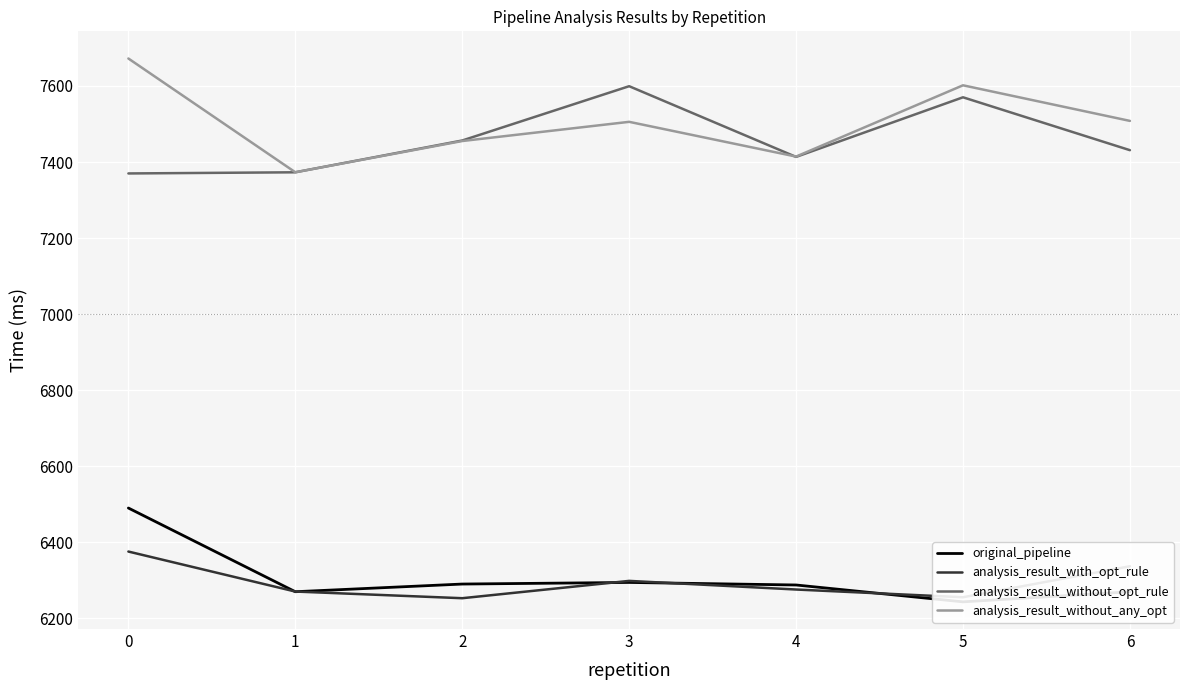

What is the maximum value for original_pipeline?

6489.9